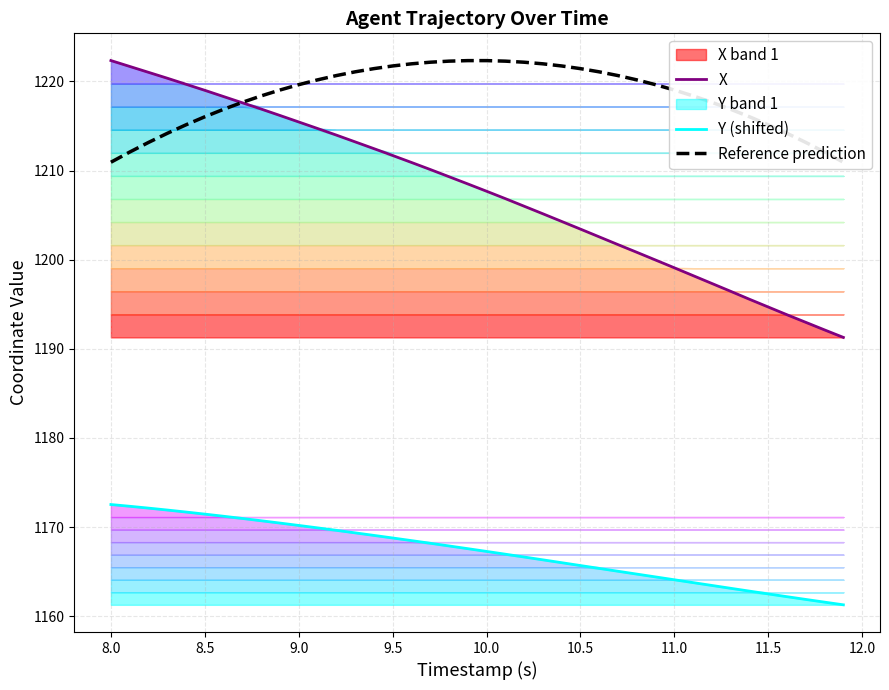

True or false: X has a value of 717.3 at 10.0.

False